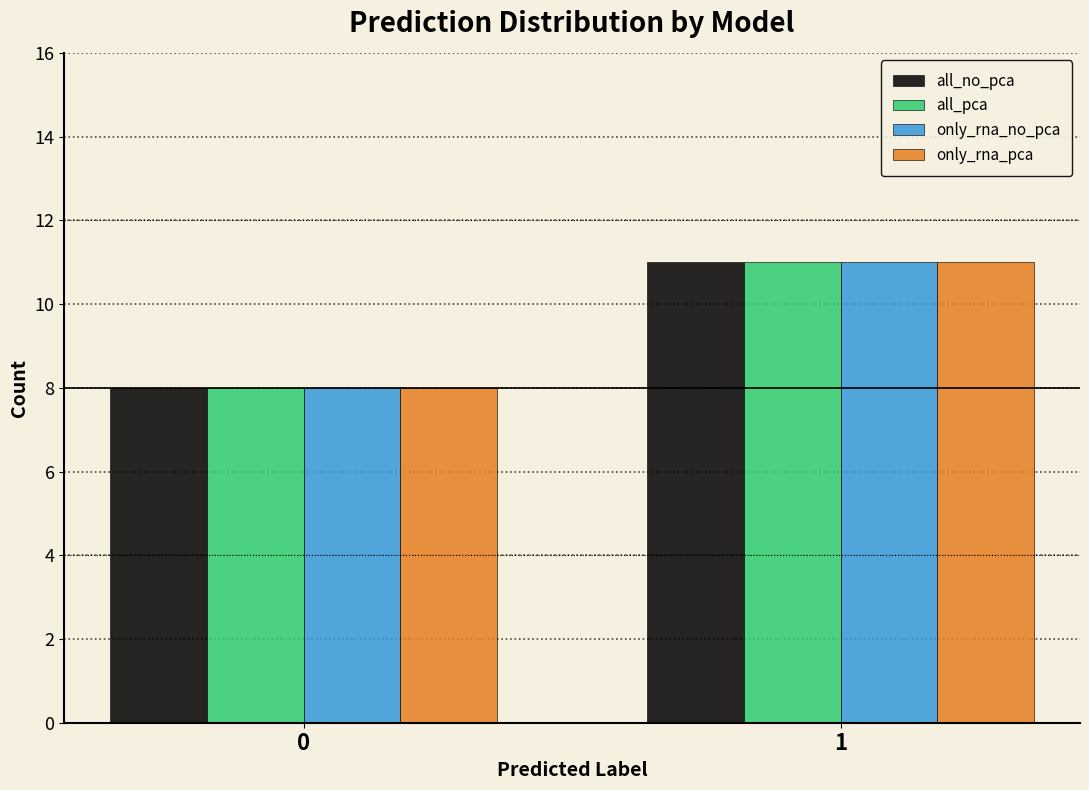

Reading right to left, transcribe all the data shown in this chart.

all_no_pca: 11	8
all_pca: 11	8
only_rna_no_pca: 11	8
only_rna_pca: 11	8